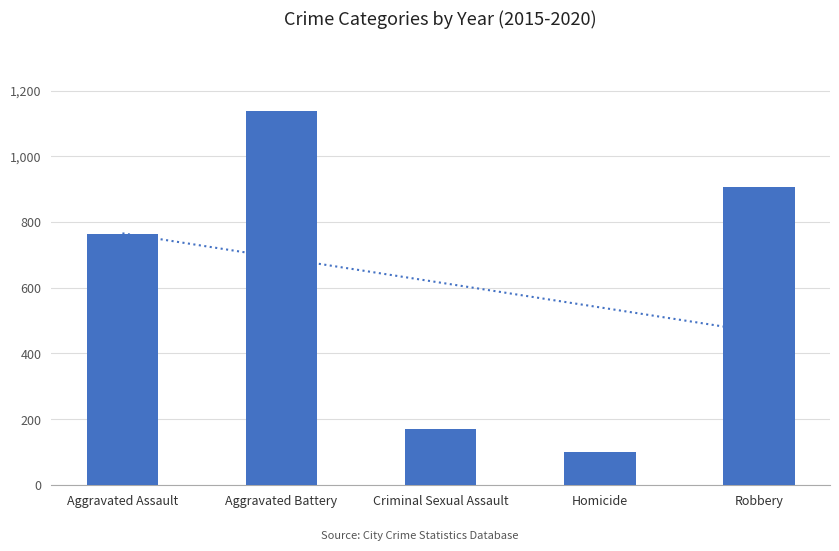

How many values exceed 763?

2